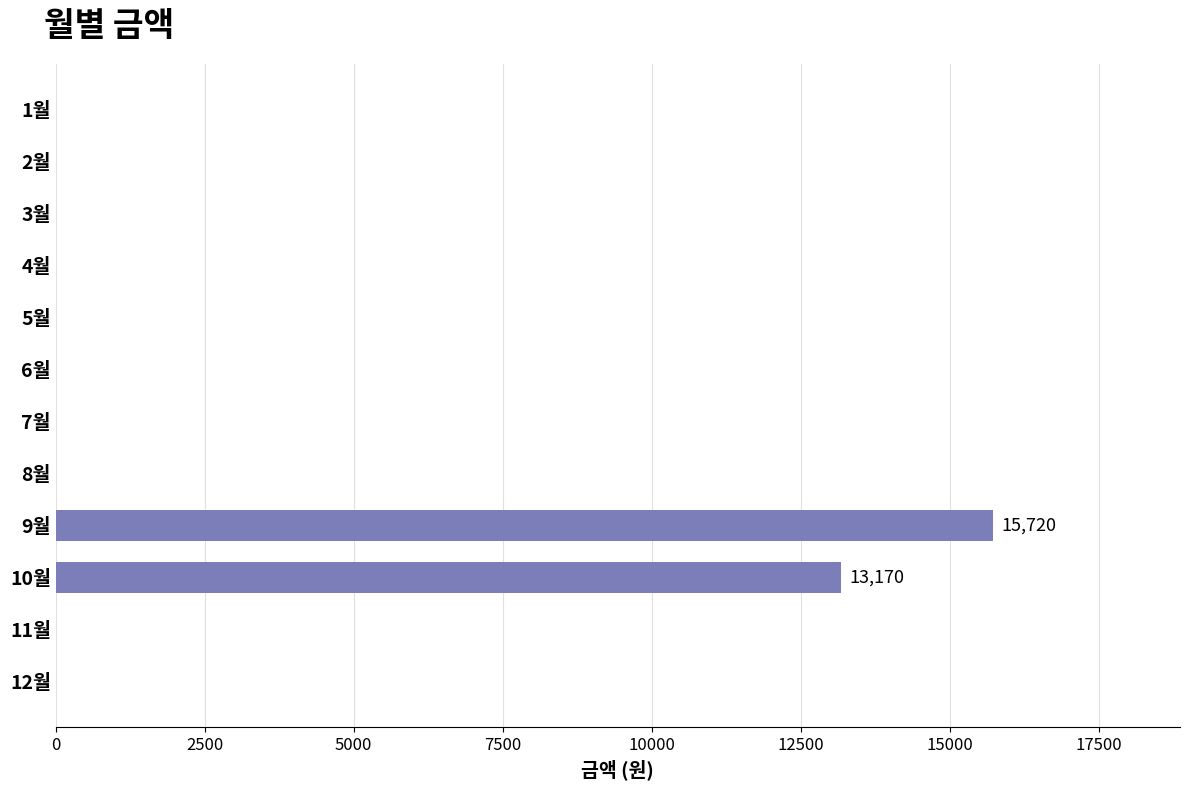

Is it true that the value at 11월 is 6126?

False